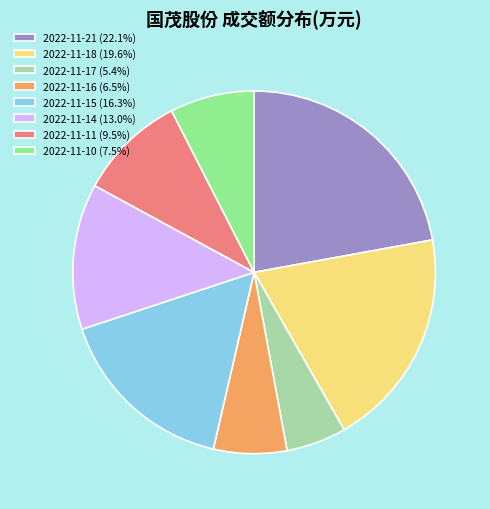

Which category has the biggest portion of the pie?

2022-11-21